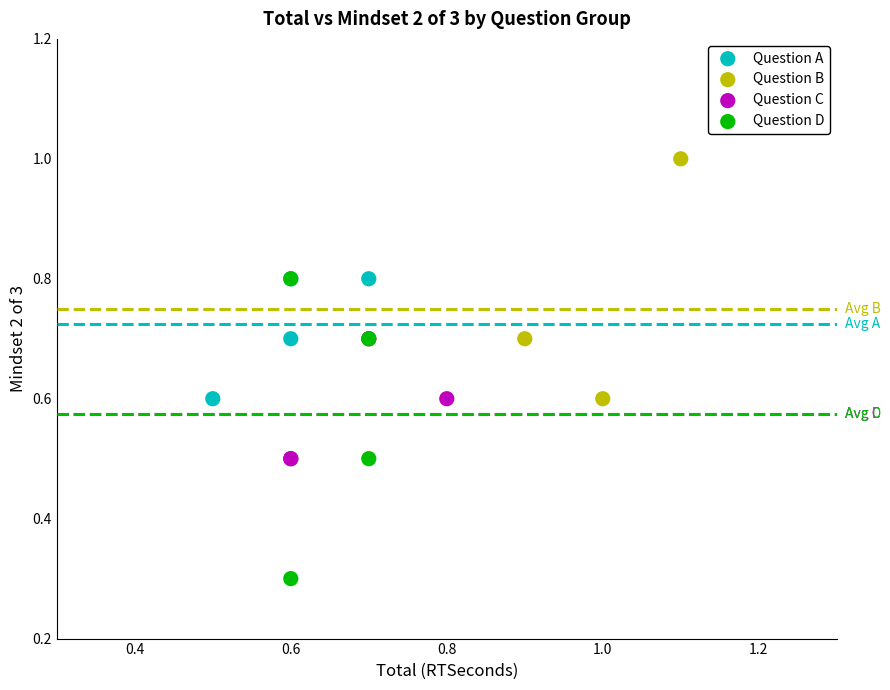

Which series reaches the minimum Y coordinate?

Question D